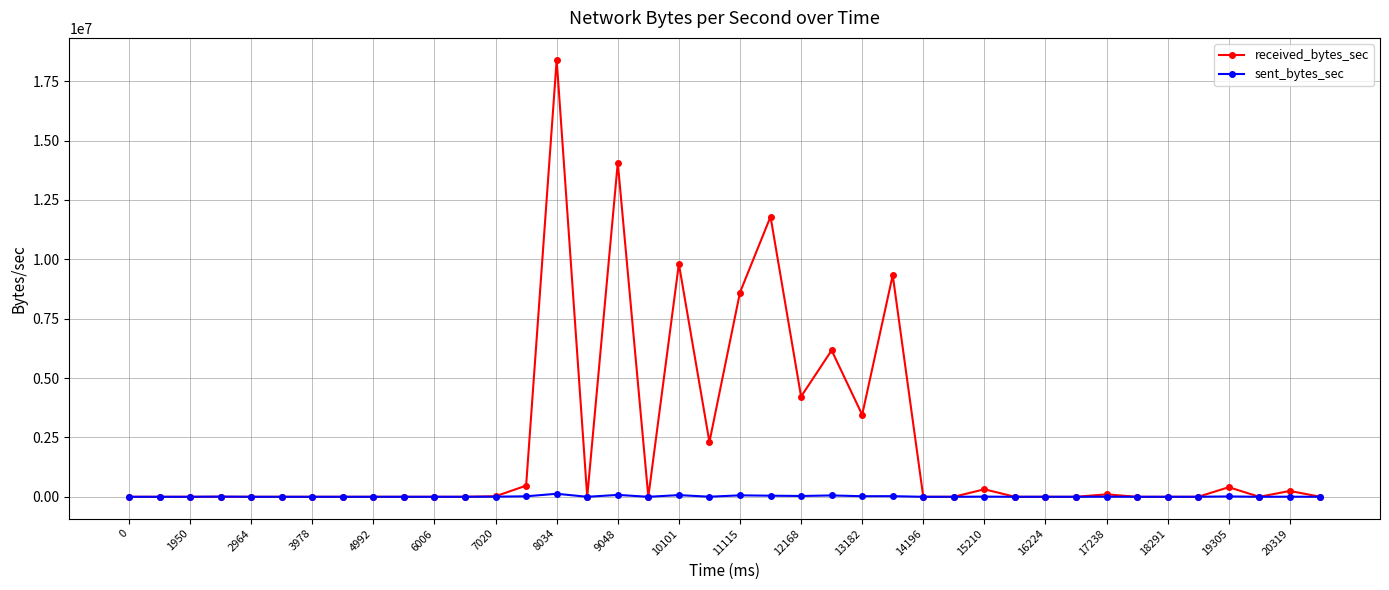

What is the value of the sent_bytes_sec point at the 23rd from the left?

34004